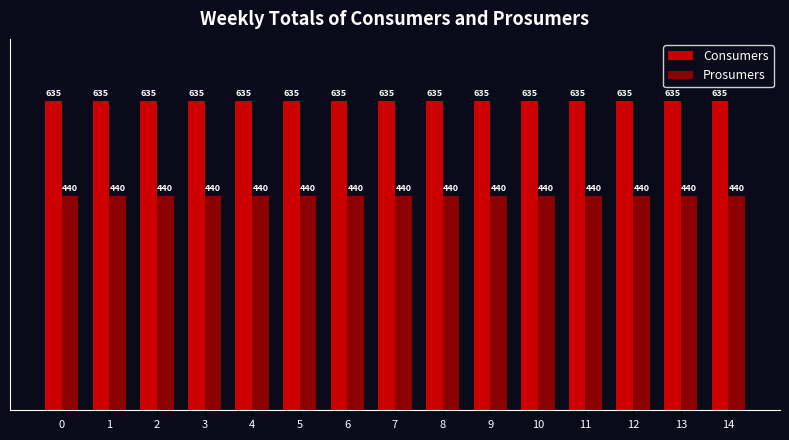

What is the spread (max minus min) of values at 12?

195